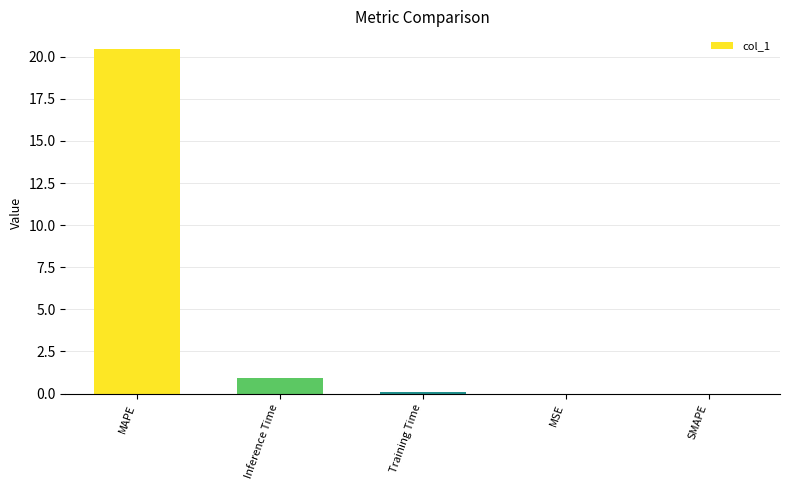

The chart shows a value of 0.0 at SMAPE. True or false?

True